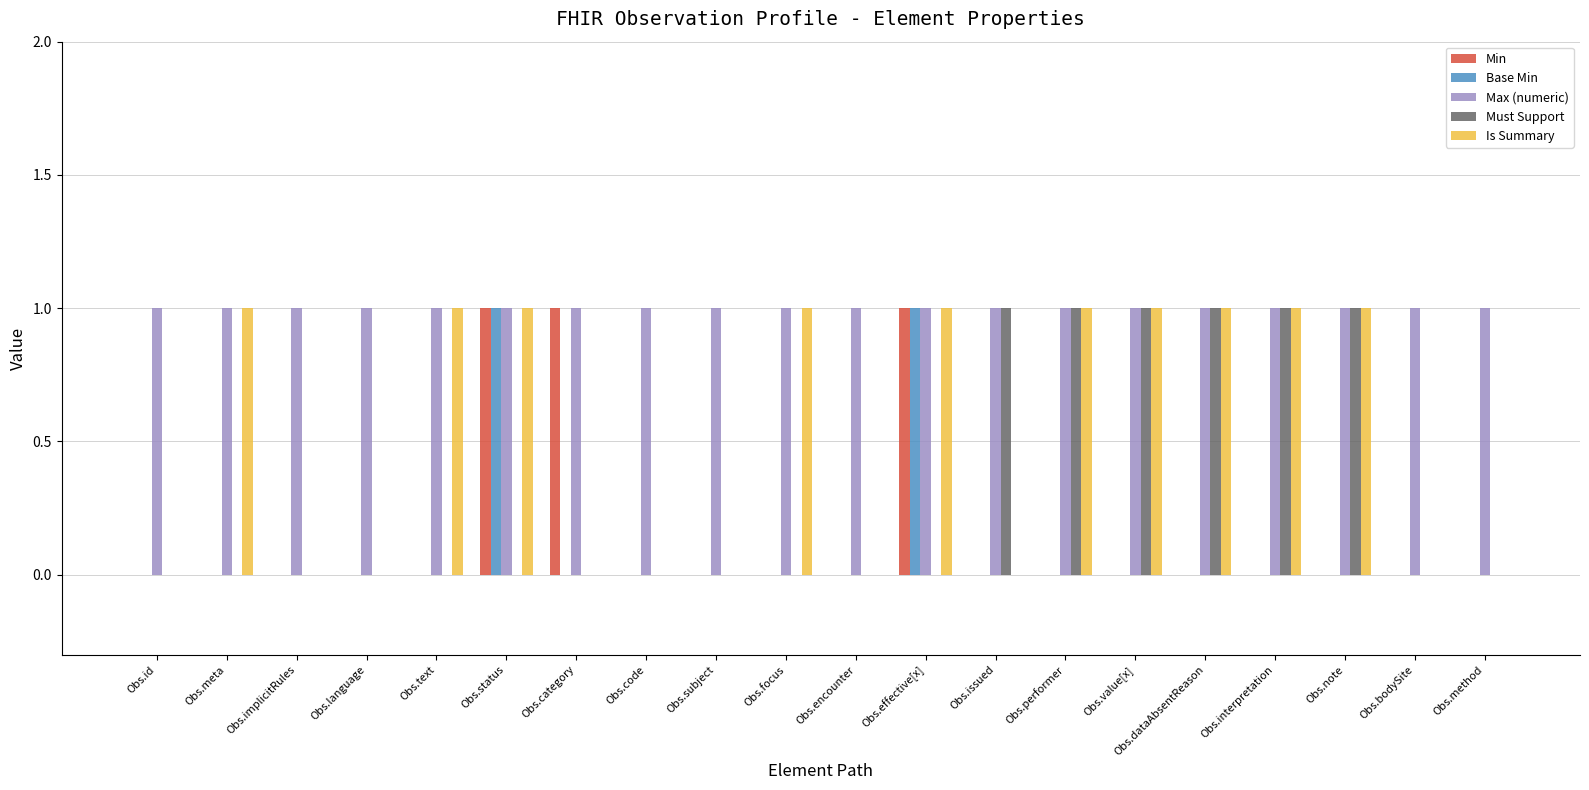

Which series changed the most between Obs.language and Obs.focus?

Is Summary